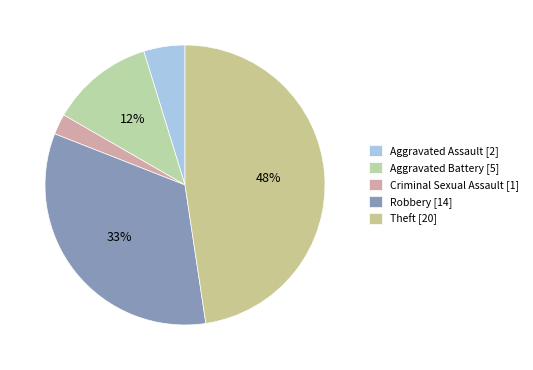

Between Criminal Sexual Assault and Theft, which is larger?

Theft